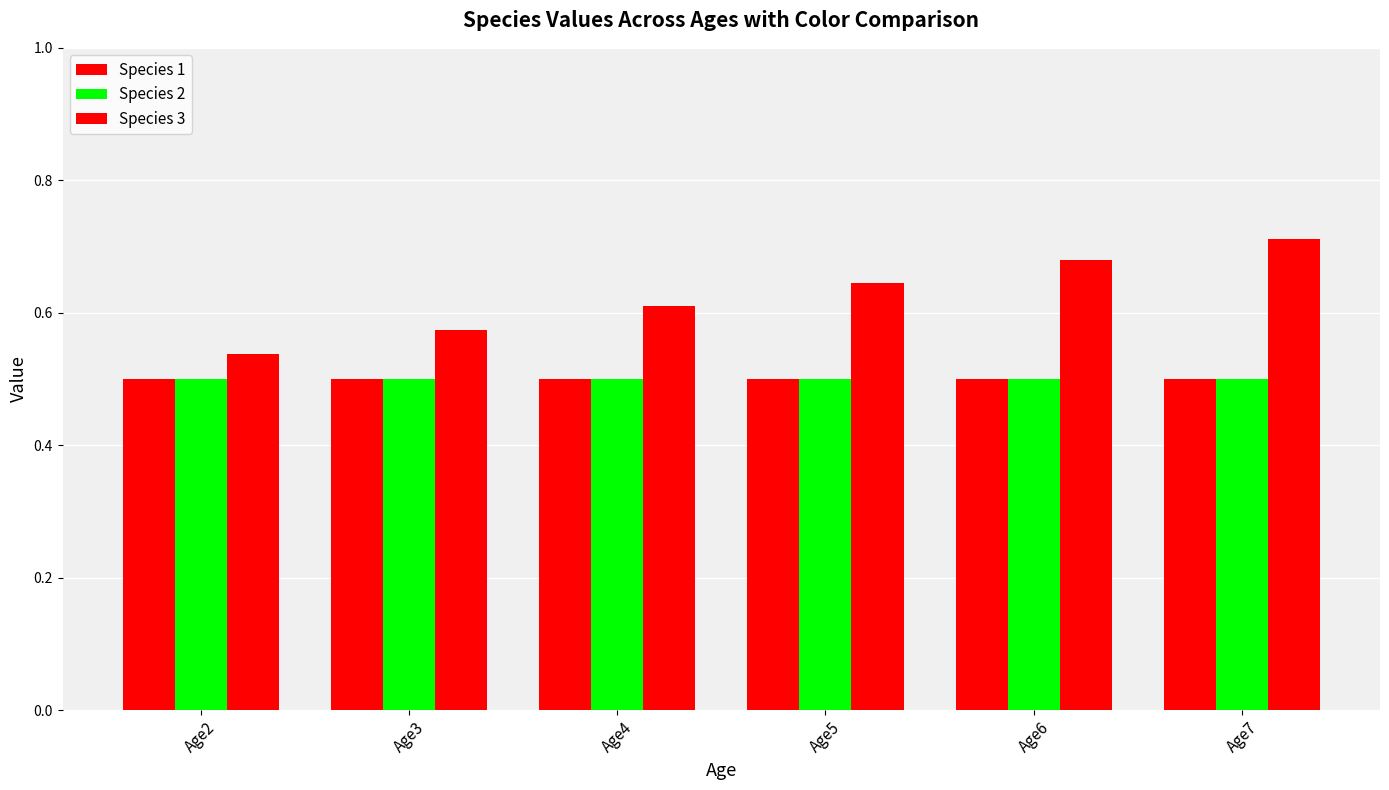

How many series are shown in this chart?

3